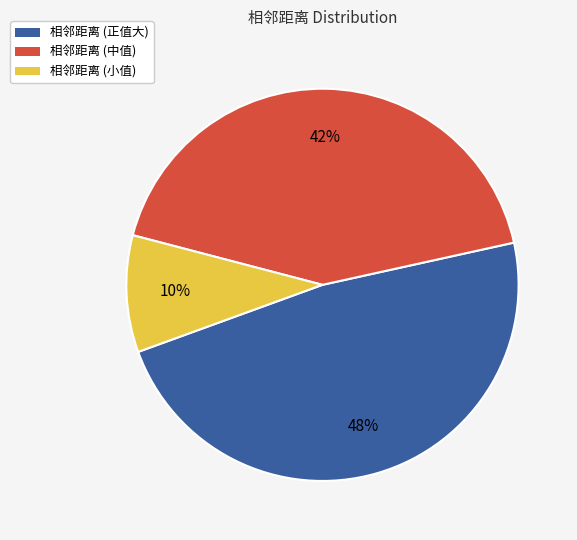

Does any single category account for the majority?

No